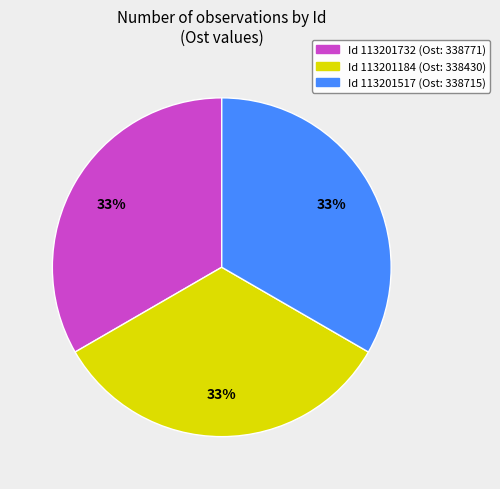

To the nearest percent, what is the average slice percentage?

33%